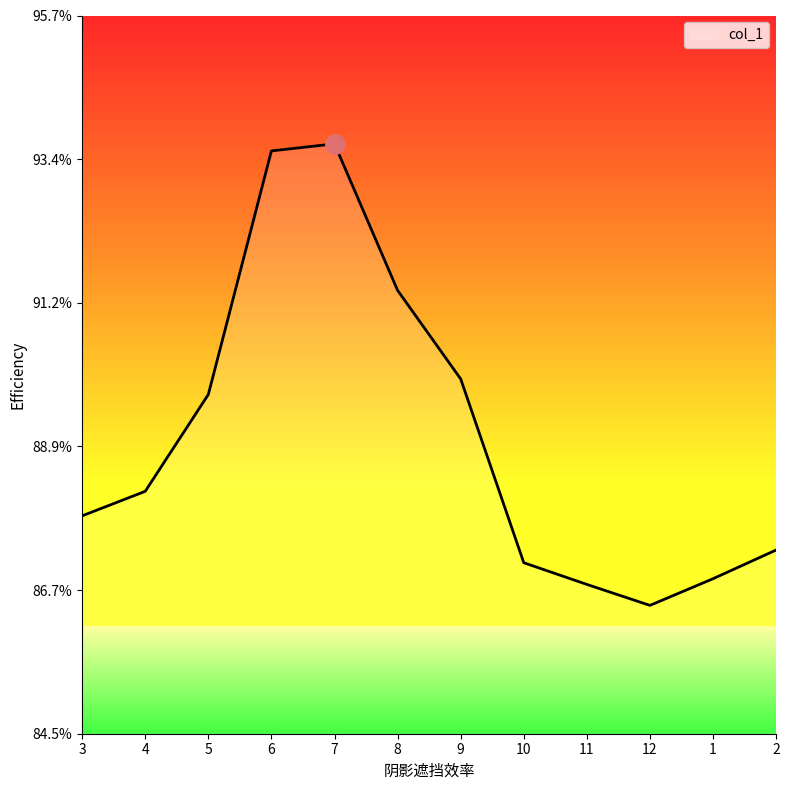

Is this an area chart (filled region under the line)?

Yes